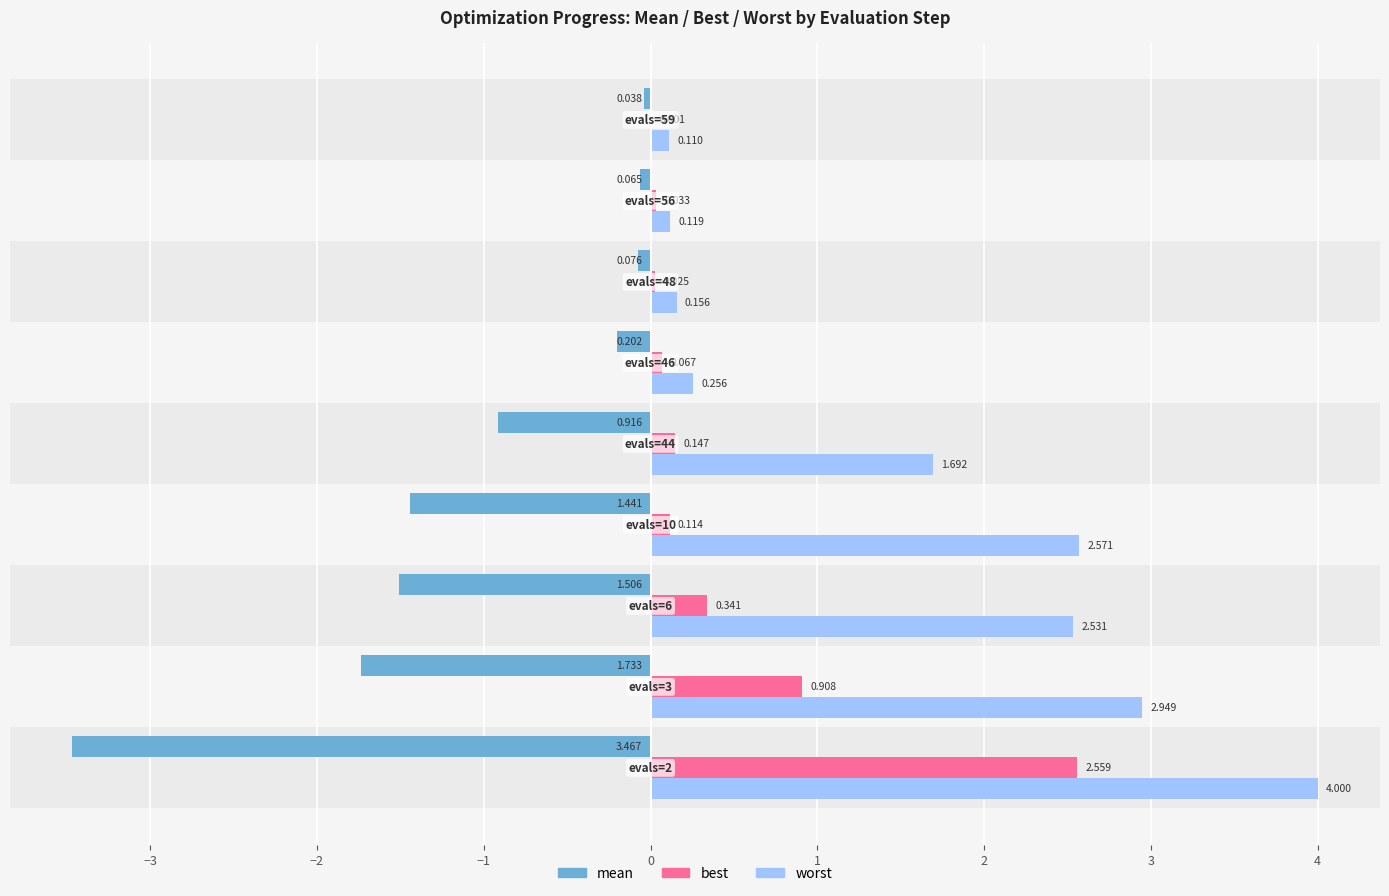

Which series has the largest total across all categories?

worst